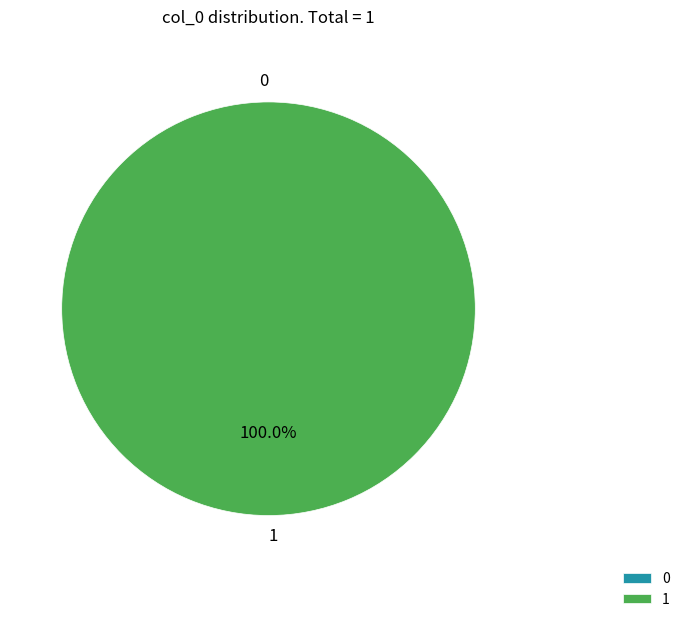

What percentage do 0 and 1 together represent?

100.0%